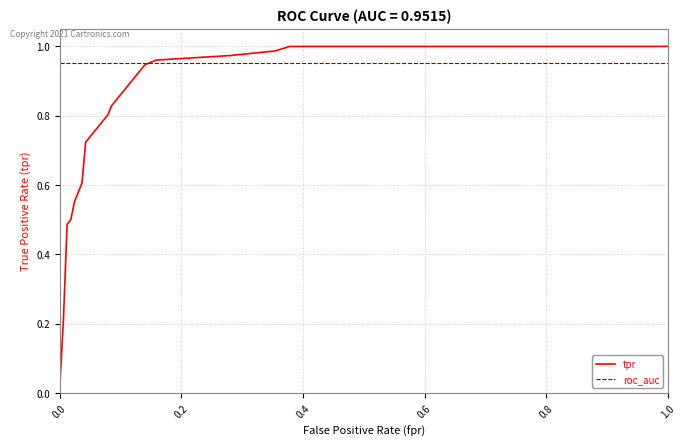

Which series has the largest total across all categories?

roc_auc